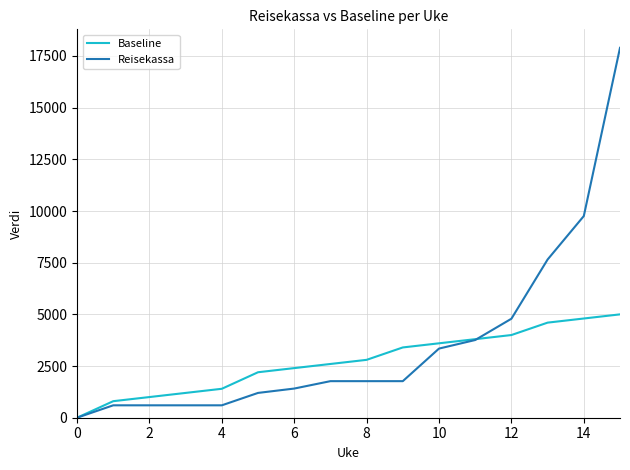

List the series in order of their peak value, highest first.

Reisekassa, Baseline